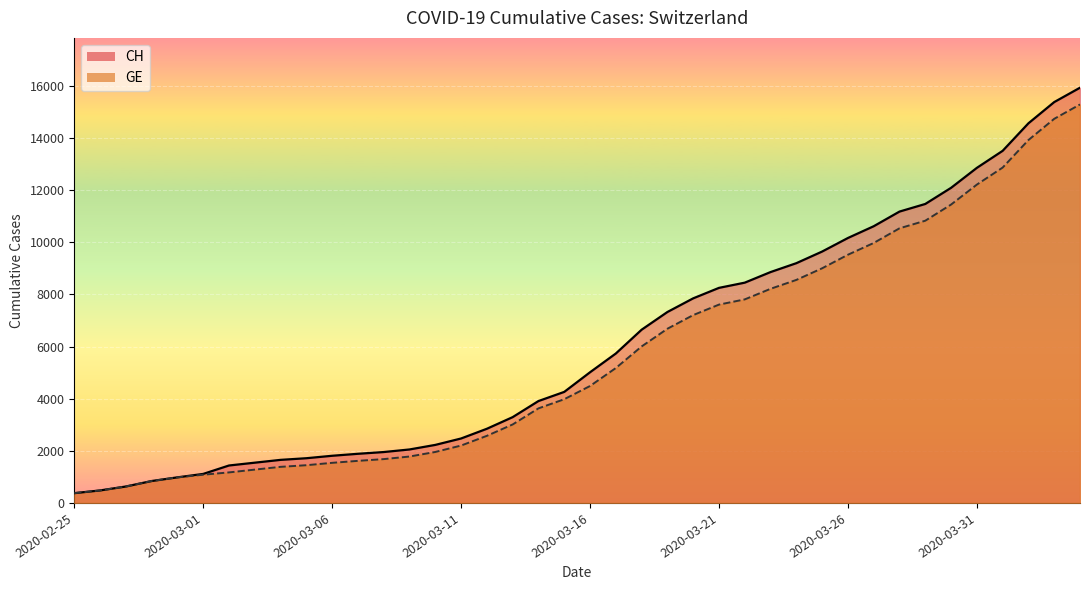

True or false: CH and GE intersect in this chart.

False